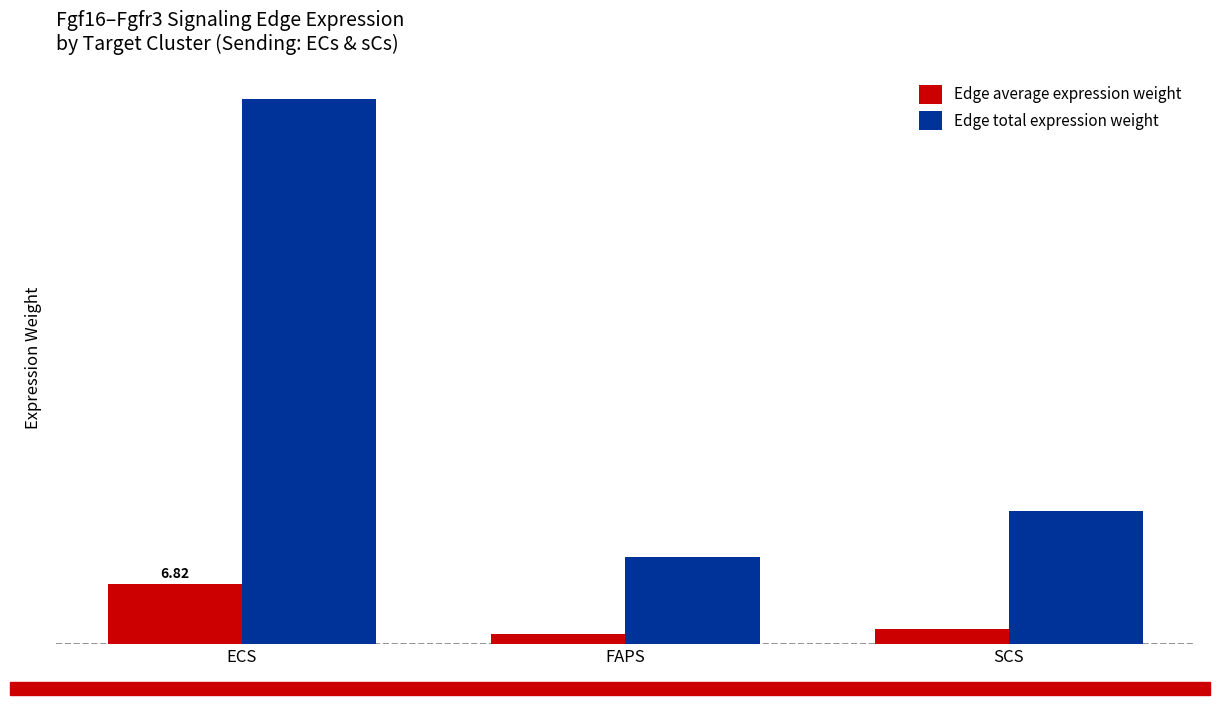

What position from the right is ECS?

3